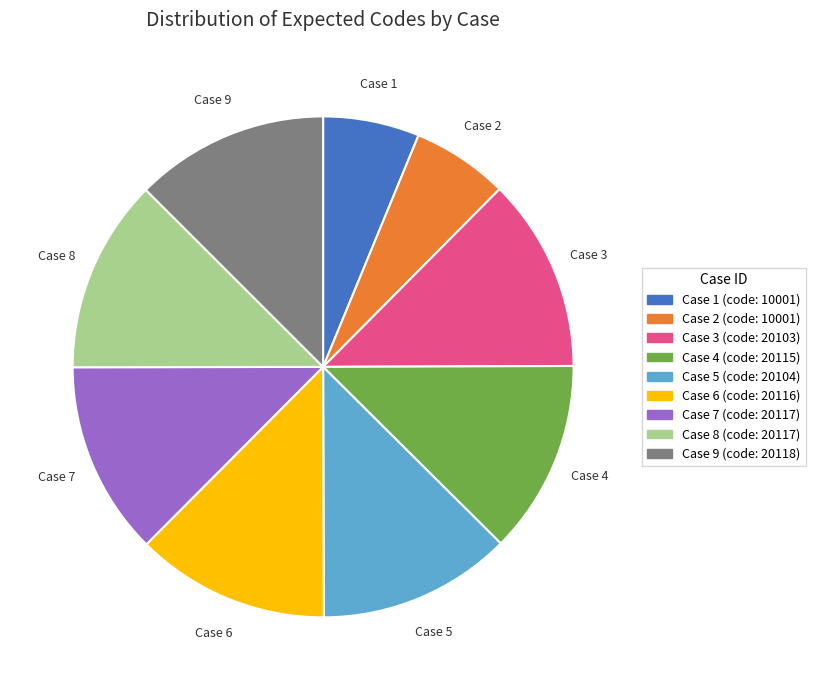

Approximately how many times larger is the value at Case 8 compared to Case 9?

1.0